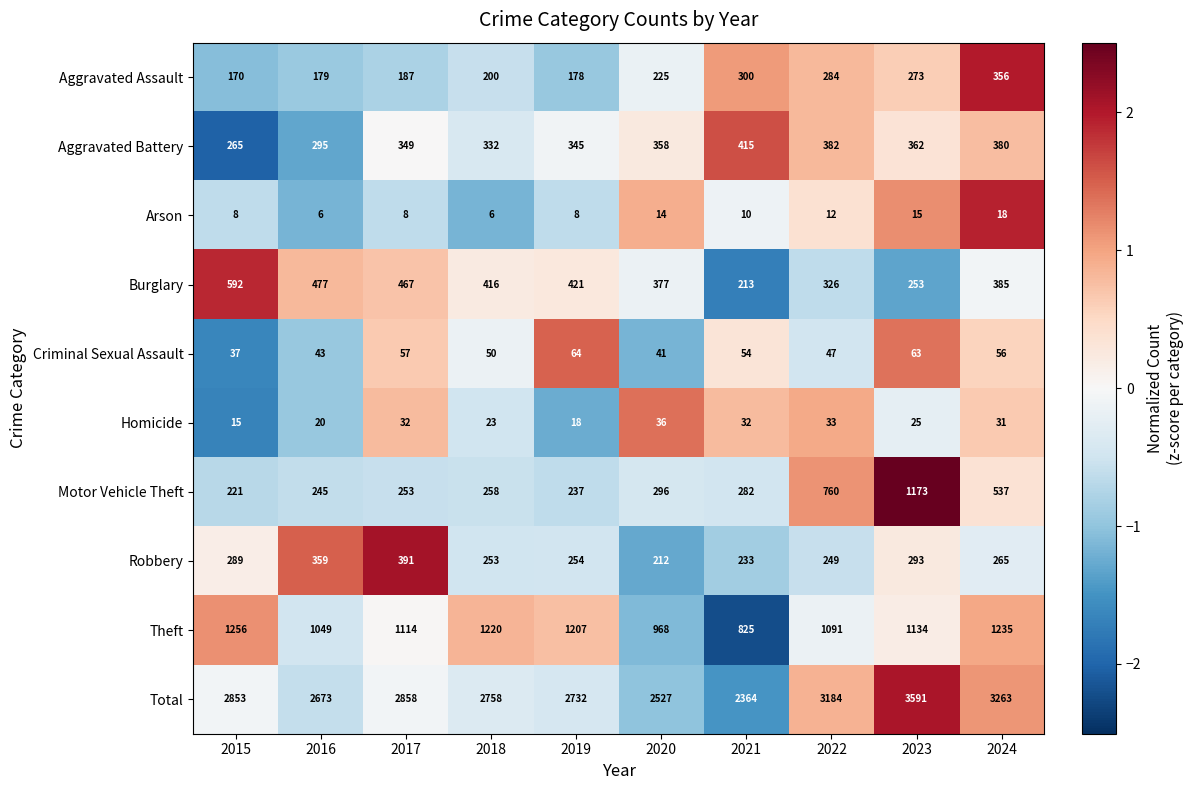

Which series has the largest total across all categories?

Total